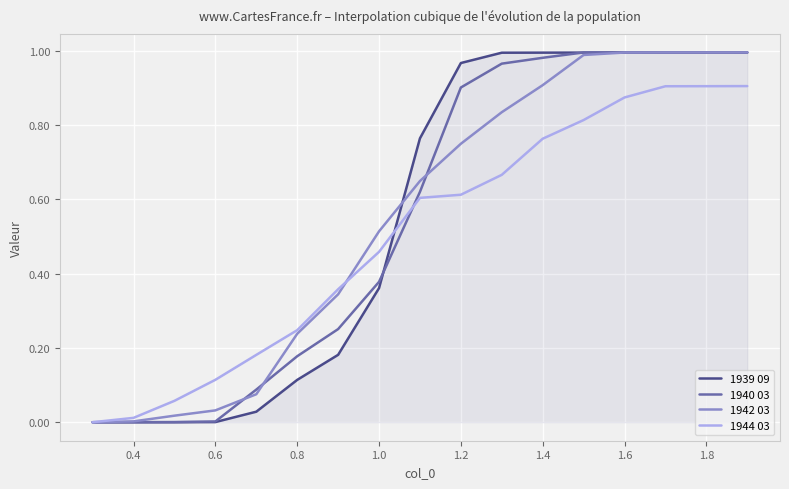

True or false: 1940 03 has a value of 0.6 at 1.0.

False